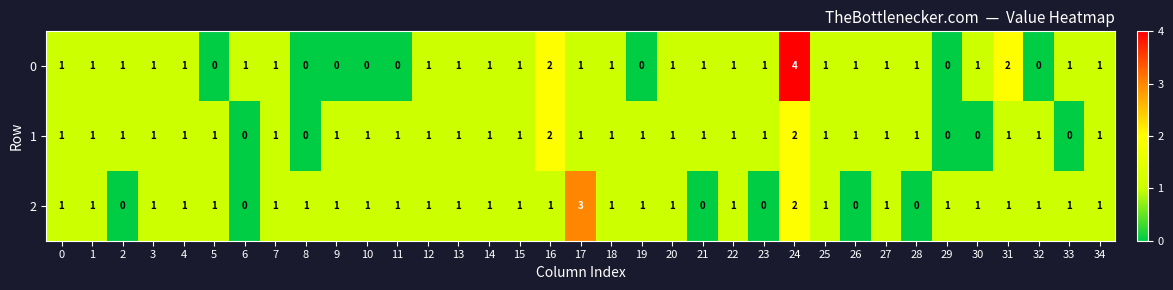

Between 12 and 24, which series saw the biggest shift?

0